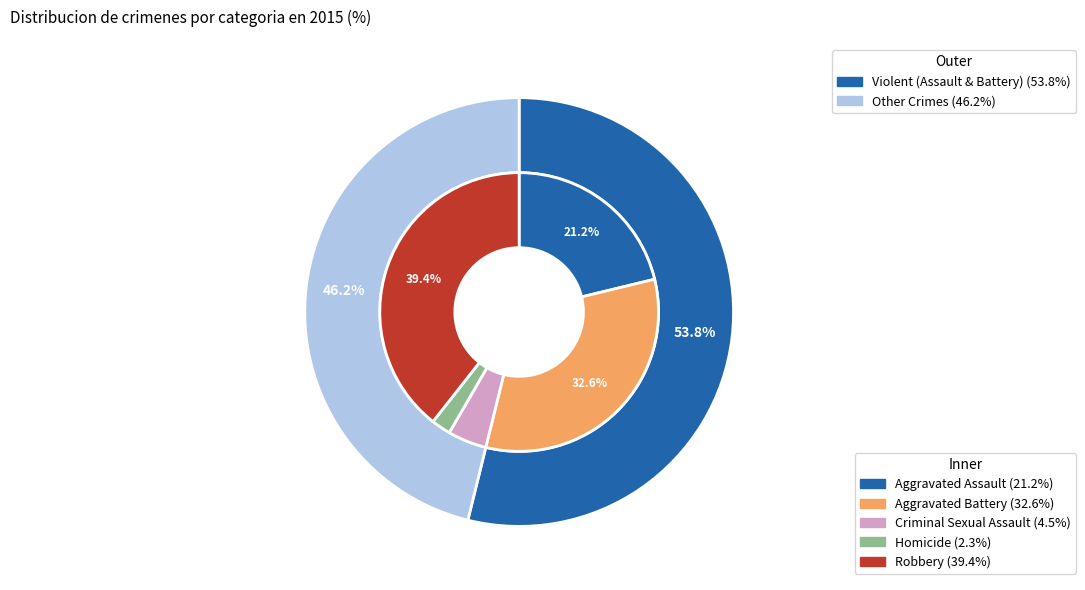

Is there a majority slice in this chart?

No